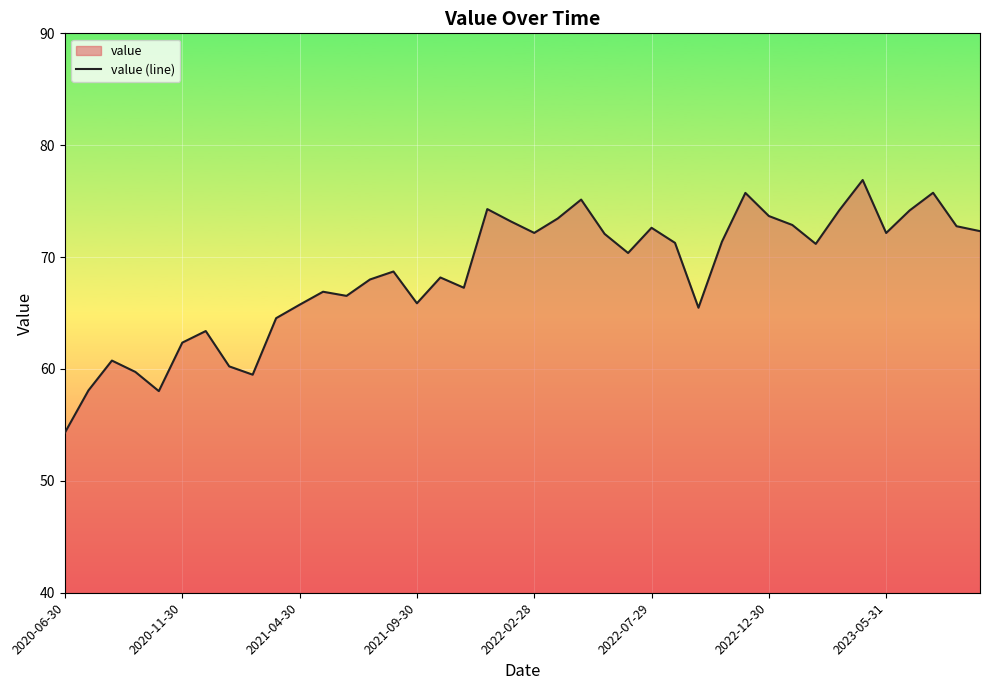

How many points are lower than both their immediate neighbors (excluding endpoints)?

10